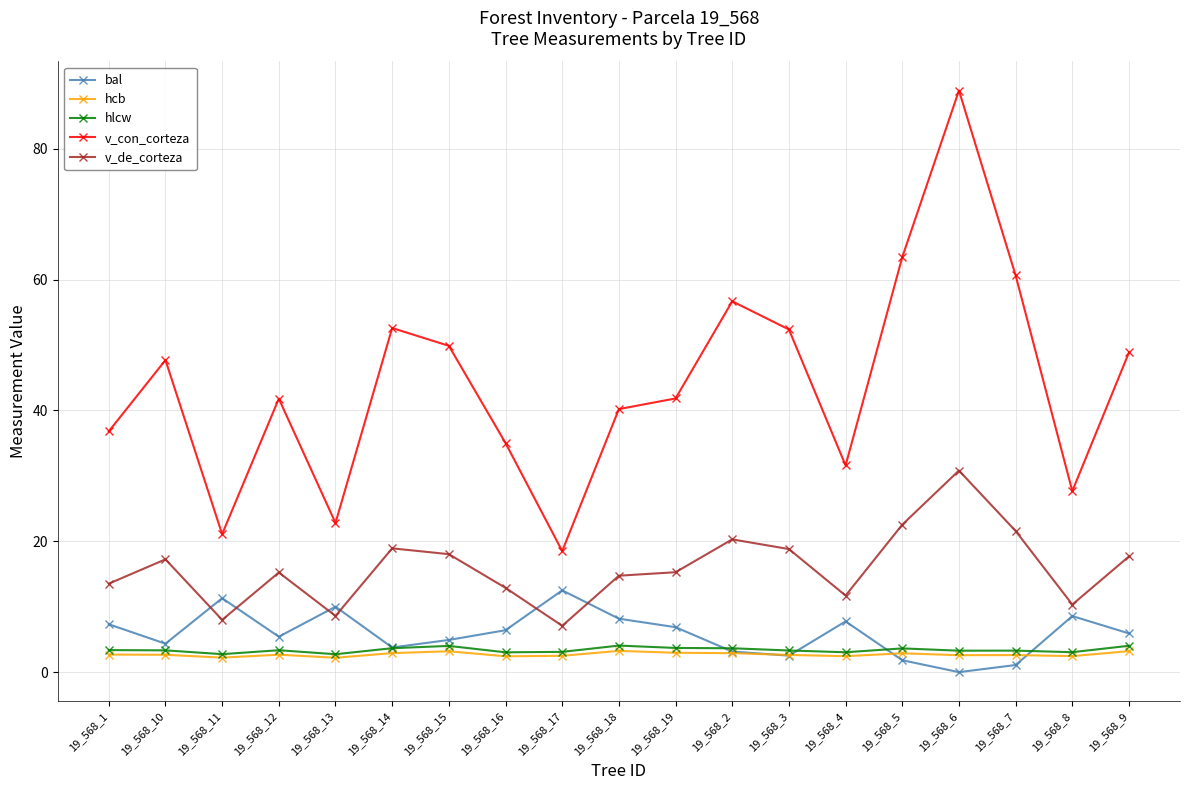

Is the value of v_con_corteza at 19_568_16 greater than the value of bal at 19_568_4?

Yes